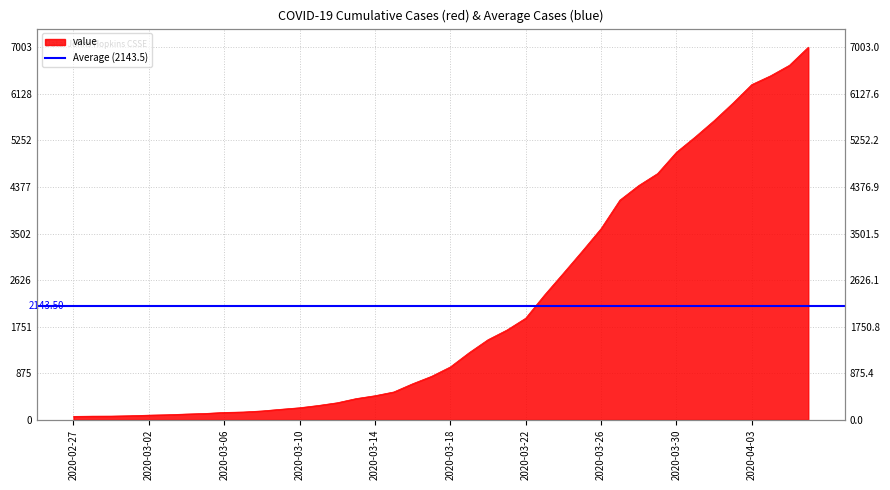

Which has a higher value, 2020-03-28 or 2020-03-26?

2020-03-28